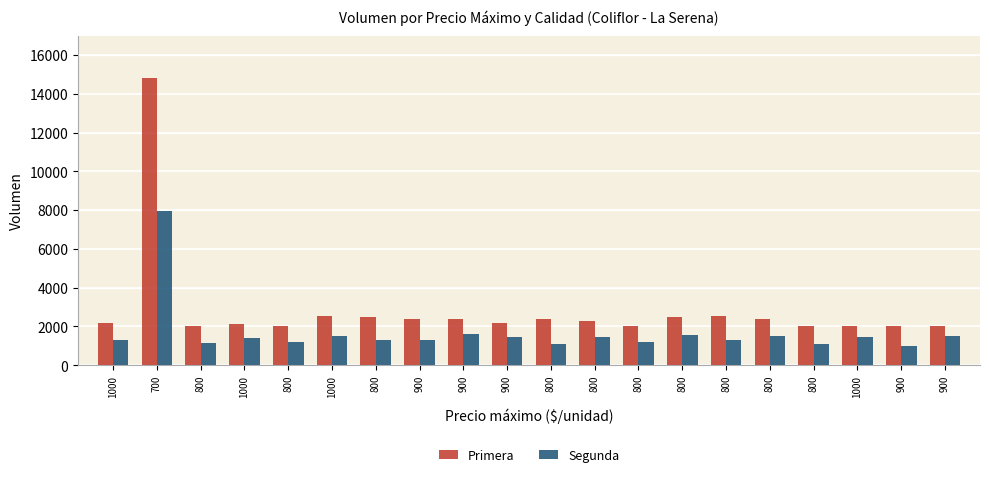

Which series has the largest total across all categories?

Primera